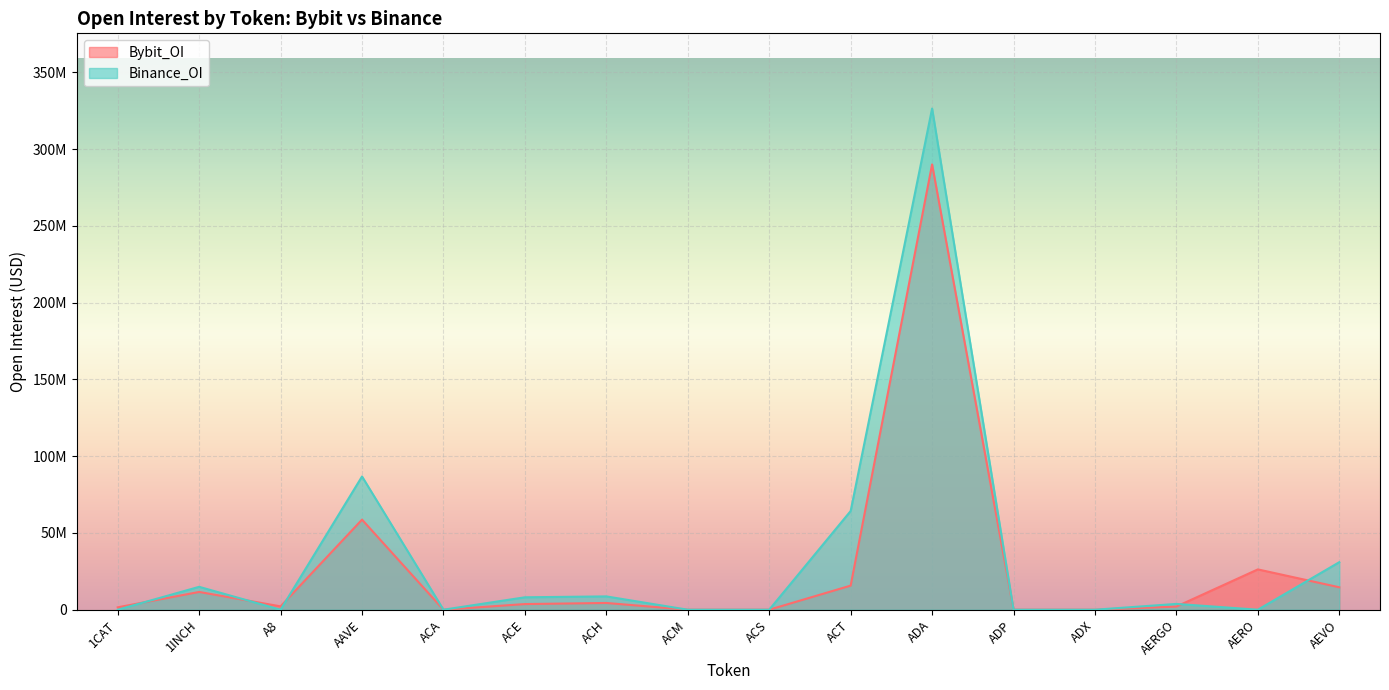

At which category does the chart reach its peak across all series?

ADA